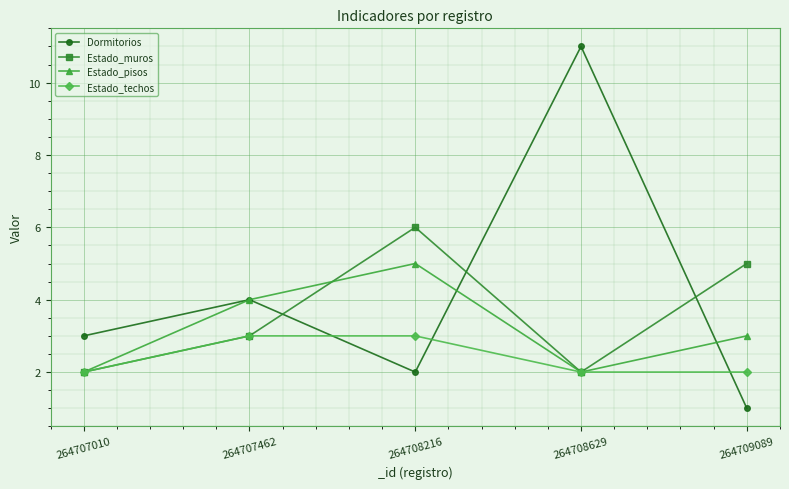

At how many categories does at least one series exceed 1?

5